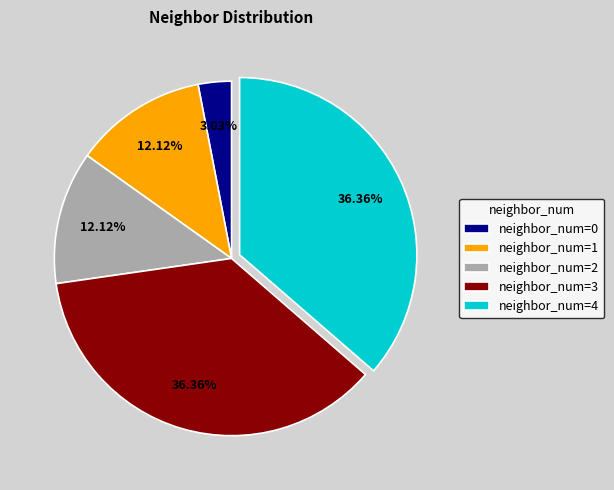

Approximately how many times larger is the value at neighbor_num=1 compared to neighbor_num=0?

4.0